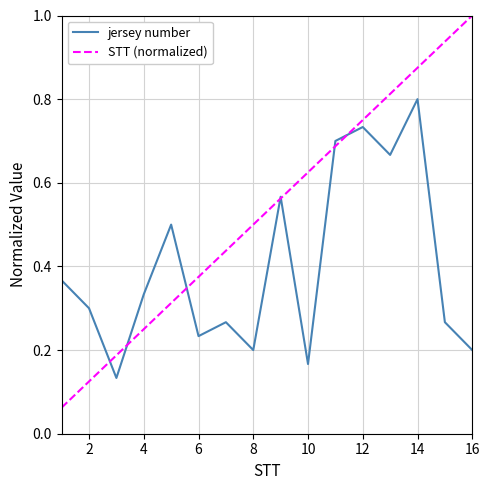

Which series has the largest total across all categories?

STT (normalized)